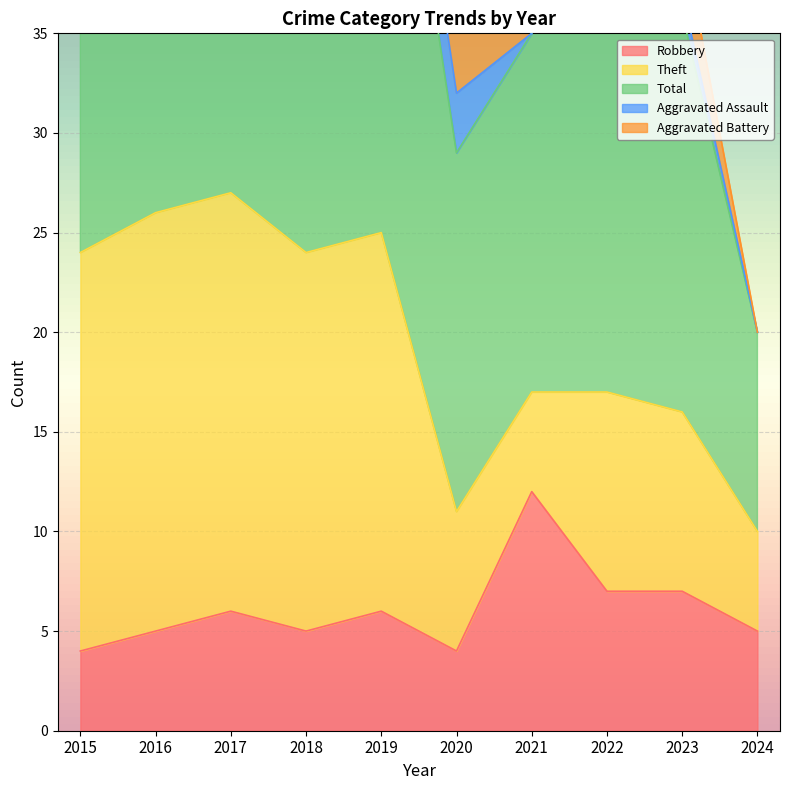

True or false: Aggravated Battery and Robbery cross at least once.

False